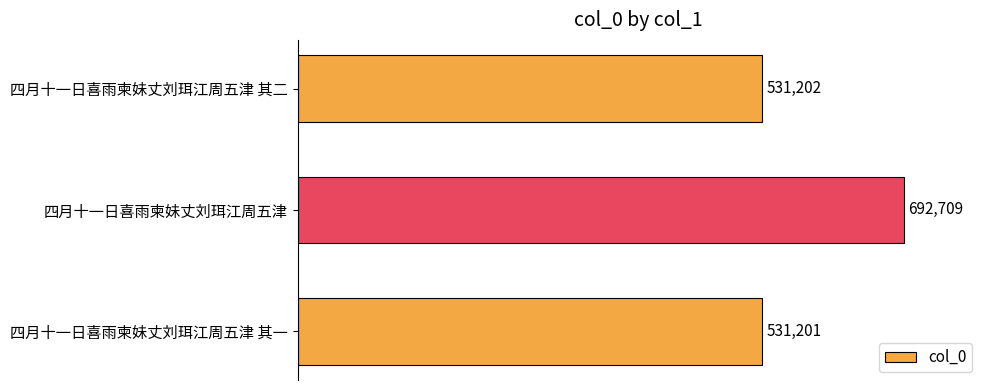

What is the change in value from 四月十一日喜雨柬妹丈刘珥江周五津 其二 to 四月十一日喜雨柬妹丈刘珥江周五津?

+161507